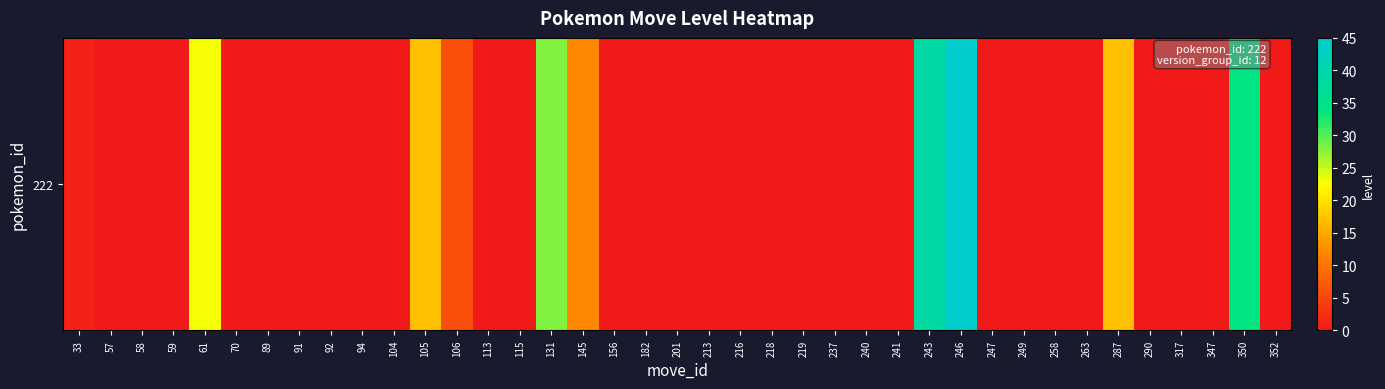

List the labels in order of value, smallest first.

57, 58, 59, 70, 89, 91, 92, 94, 104, 113, 115, 156, 182, 201, 213, 216, 218, 219, 237, 240, 241, 247, 249, 258, 263, 290, 317, 347, 352, 33, 106, 145, 105, 287, 61, 131, 350, 243, 246